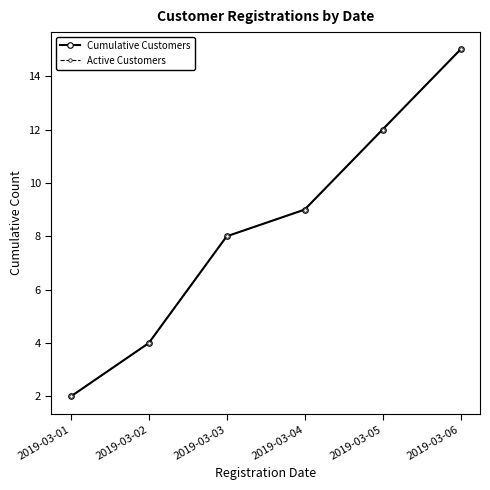

Count the Cumulative Customers values in the range 4 to 12.

4